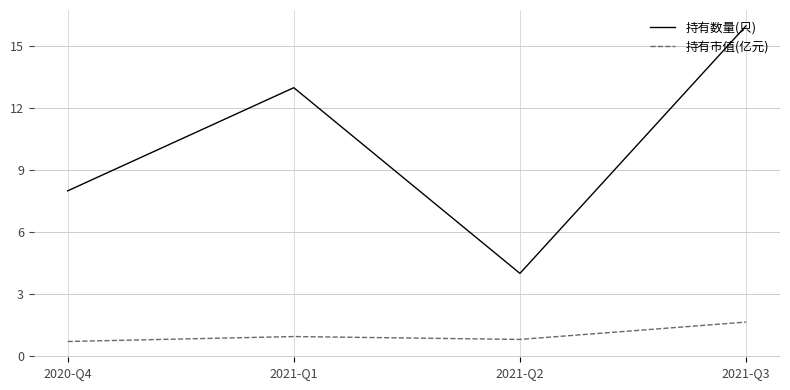

What is the maximum value shown in the chart?

16.0